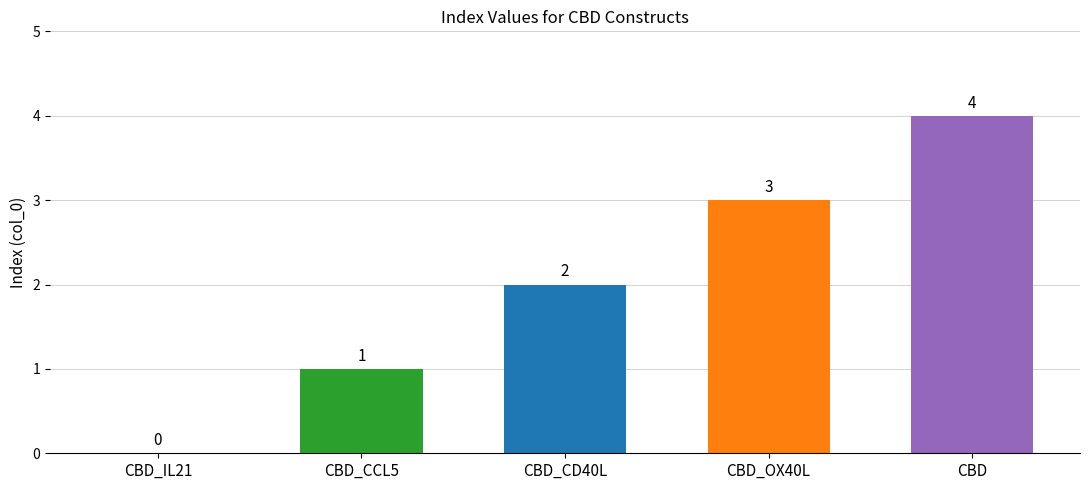

What is the sum of all values?

10